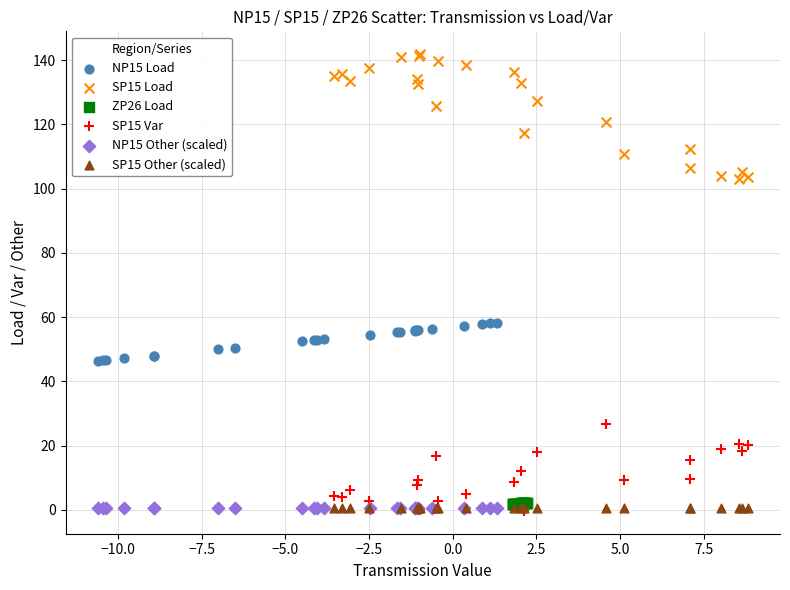

What are all the series names shown in the legend?

NP15 Load, SP15 Load, ZP26 Load, SP15 Var, NP15 Other (scaled), SP15 Other (scaled)